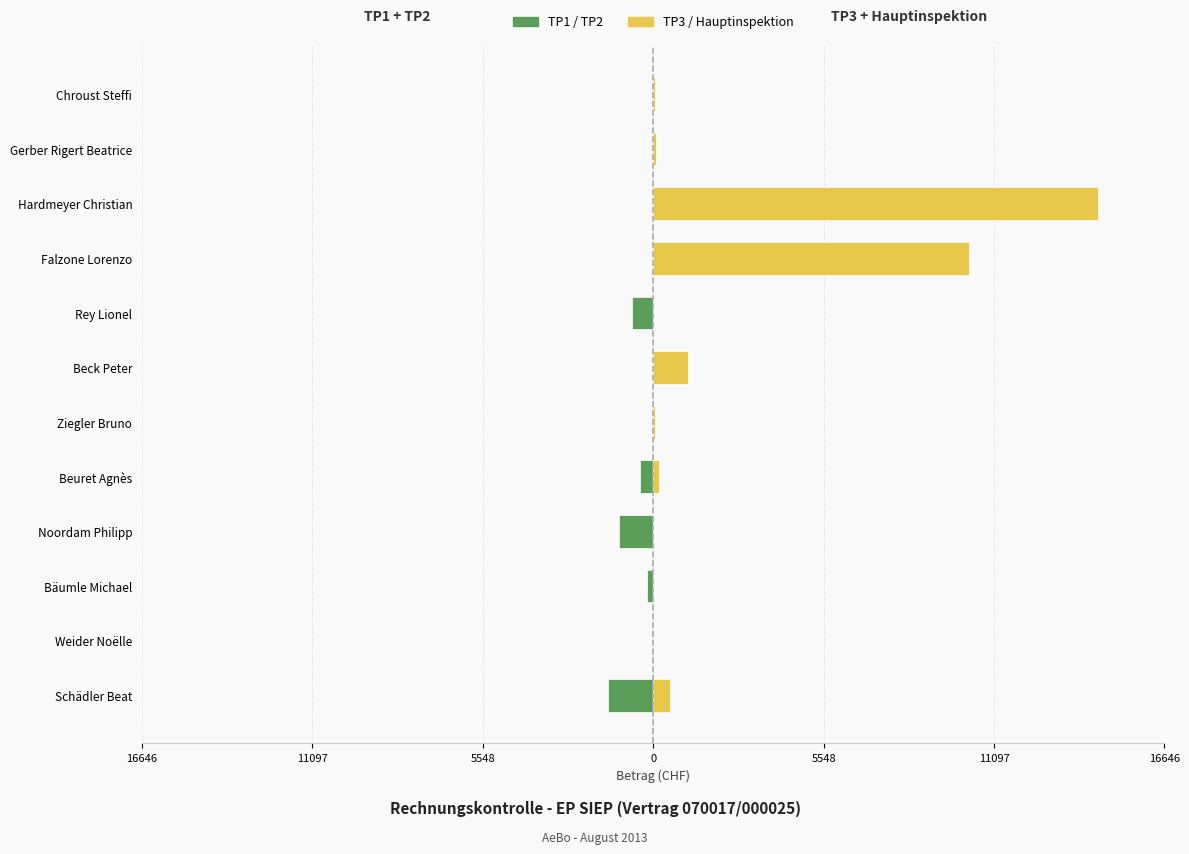

What is the average value of the TP3 / Hauptinspektion (rechts) series?

2236